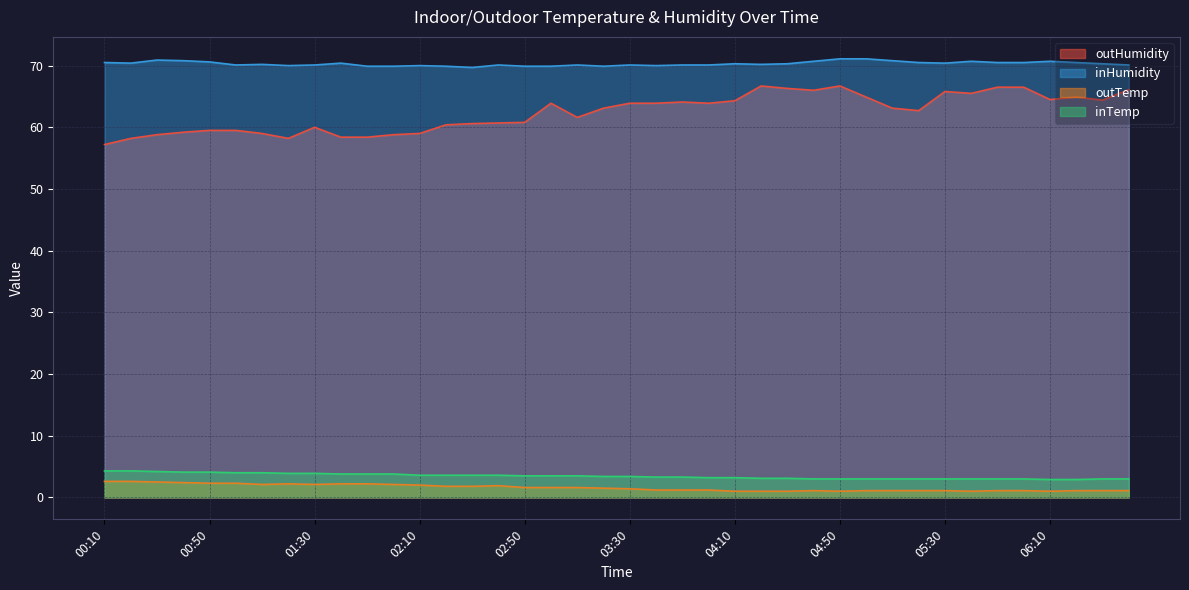

Reading left to right, what are all the values shown in this chart?

outHumidity: 00:10=57.2	00:20=58.2	00:30=58.8	00:40=59.2	00:50=59.5	01:00=59.5	01:10=59.0	01:20=58.2	01:30=60.0	01:40=58.4	01:50=58.4	02:00=58.8	02:10=59.0	02:20=60.4	02:30=60.6	02:40=60.7	02:50=60.8	03:00=63.9	03:10=61.6	03:20=63.1	03:30=63.9	03:40=63.9	03:50=64.1	04:00=63.9	04:10=64.3	04:20=66.7	04:30=66.3	04:40=66.0	04:50=66.7	05:00=64.9	05:10=63.1	05:20=62.7	05:30=65.8	05:40=65.5	05:50=66.5	06:00=66.5	06:10=64.5	06:20=64.9	06:30=64.4	06:40=66.1
inHumidity: 00:10=70.5	00:20=70.4	00:30=70.9	00:40=70.8	00:50=70.6	01:00=70.1	01:10=70.2	01:20=70.0	01:30=70.1	01:40=70.4	01:50=69.9	02:00=69.9	02:10=70.0	02:20=69.9	02:30=69.7	02:40=70.1	02:50=69.9	03:00=69.9	03:10=70.1	03:20=69.9	03:30=70.1	03:40=70.0	03:50=70.1	04:00=70.1	04:10=70.3	04:20=70.2	04:30=70.3	04:40=70.7	04:50=71.1	05:00=71.1	05:10=70.8	05:20=70.5	05:30=70.4	05:40=70.7	05:50=70.5	06:00=70.5	06:10=70.7	06:20=70.5	06:30=70.3	06:40=70.1
outTemp: 00:10=2.6	00:20=2.6	00:30=2.5	00:40=2.4	00:50=2.3	01:00=2.3	01:10=2.1	01:20=2.2	01:30=2.1	01:40=2.2	01:50=2.2	02:00=2.1	02:10=2.0	02:20=1.8	02:30=1.8	02:40=1.9	02:50=1.6	03:00=1.6	03:10=1.6	03:20=1.5	03:30=1.4	03:40=1.2	03:50=1.2	04:00=1.2	04:10=1.0	04:20=1.0	04:30=1.0	04:40=1.1	04:50=1.0	05:00=1.1	05:10=1.1	05:20=1.1	05:30=1.1	05:40=1.0	05:50=1.1	06:00=1.1	06:10=1.0	06:20=1.1	06:30=1.1	06:40=1.1
inTemp: 00:10=4.3	00:20=4.3	00:30=4.2	00:40=4.1	00:50=4.1	01:00=4.0	01:10=4.0	01:20=3.9	01:30=3.9	01:40=3.8	01:50=3.8	02:00=3.8	02:10=3.6	02:20=3.6	02:30=3.6	02:40=3.6	02:50=3.5	03:00=3.5	03:10=3.5	03:20=3.4	03:30=3.4	03:40=3.3	03:50=3.3	04:00=3.2	04:10=3.2	04:20=3.1	04:30=3.1	04:40=3.0	04:50=3.0	05:00=3.0	05:10=3.0	05:20=3.0	05:30=3.0	05:40=3.0	05:50=3.0	06:00=3.0	06:10=2.9	06:20=2.9	06:30=3.0	06:40=3.0